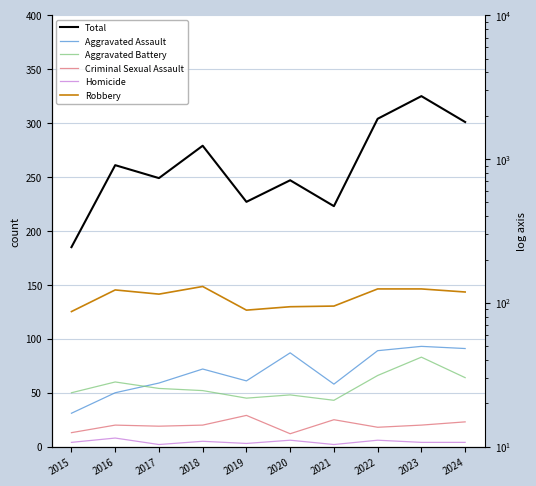

True or false: Aggravated Battery and Homicide cross at least once.

False